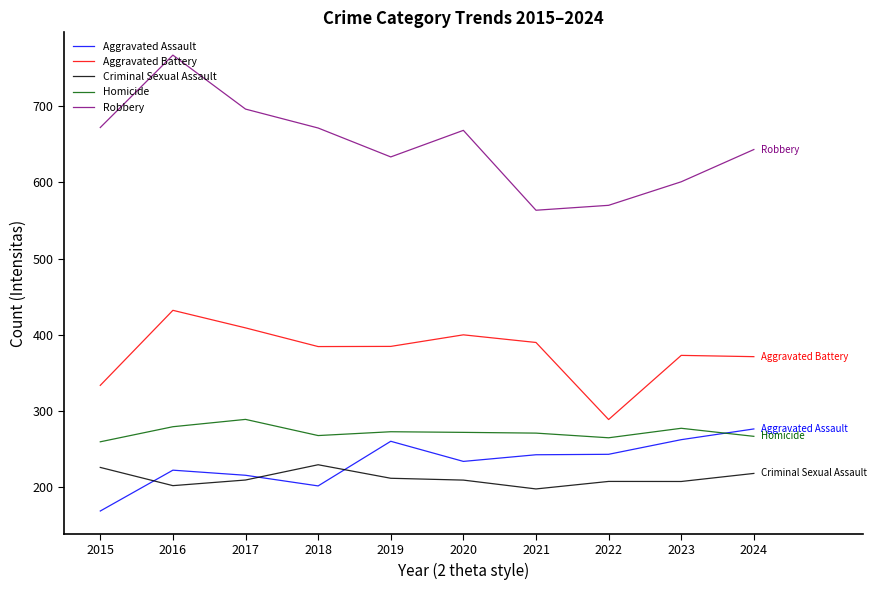

Where does the Criminal Sexual Assault series first go above 209?

2015